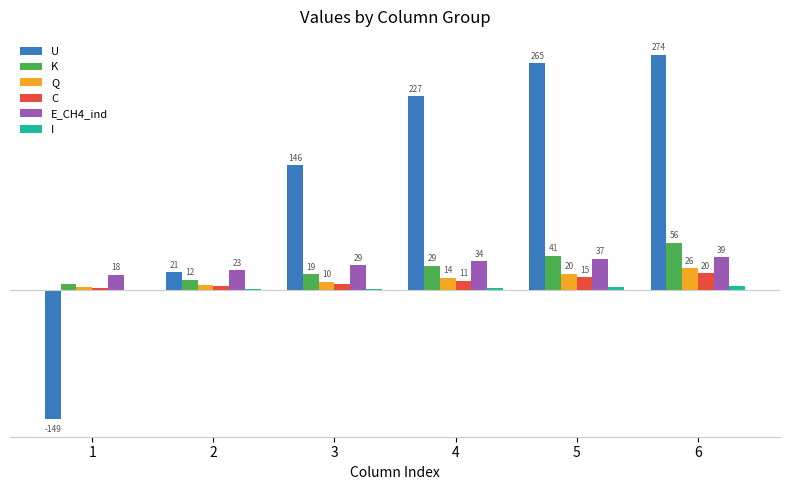

Between 3 and 4, which series saw the biggest shift?

U